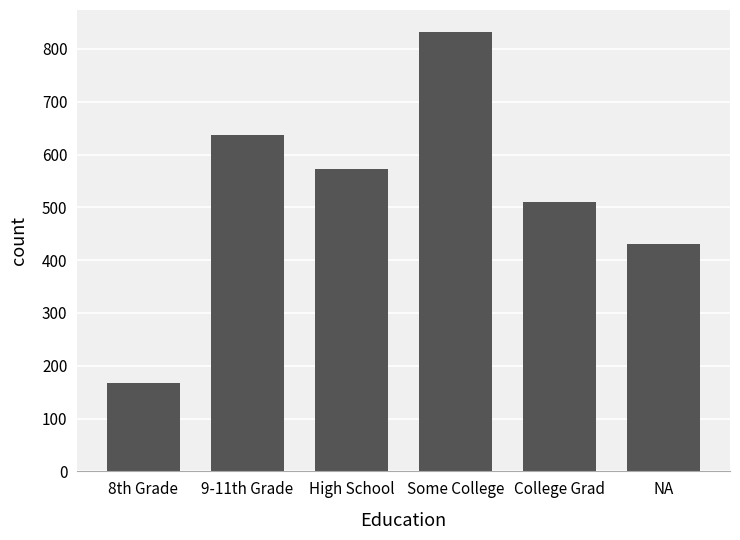

What is the approximate value at Some College, to the nearest 10?

830